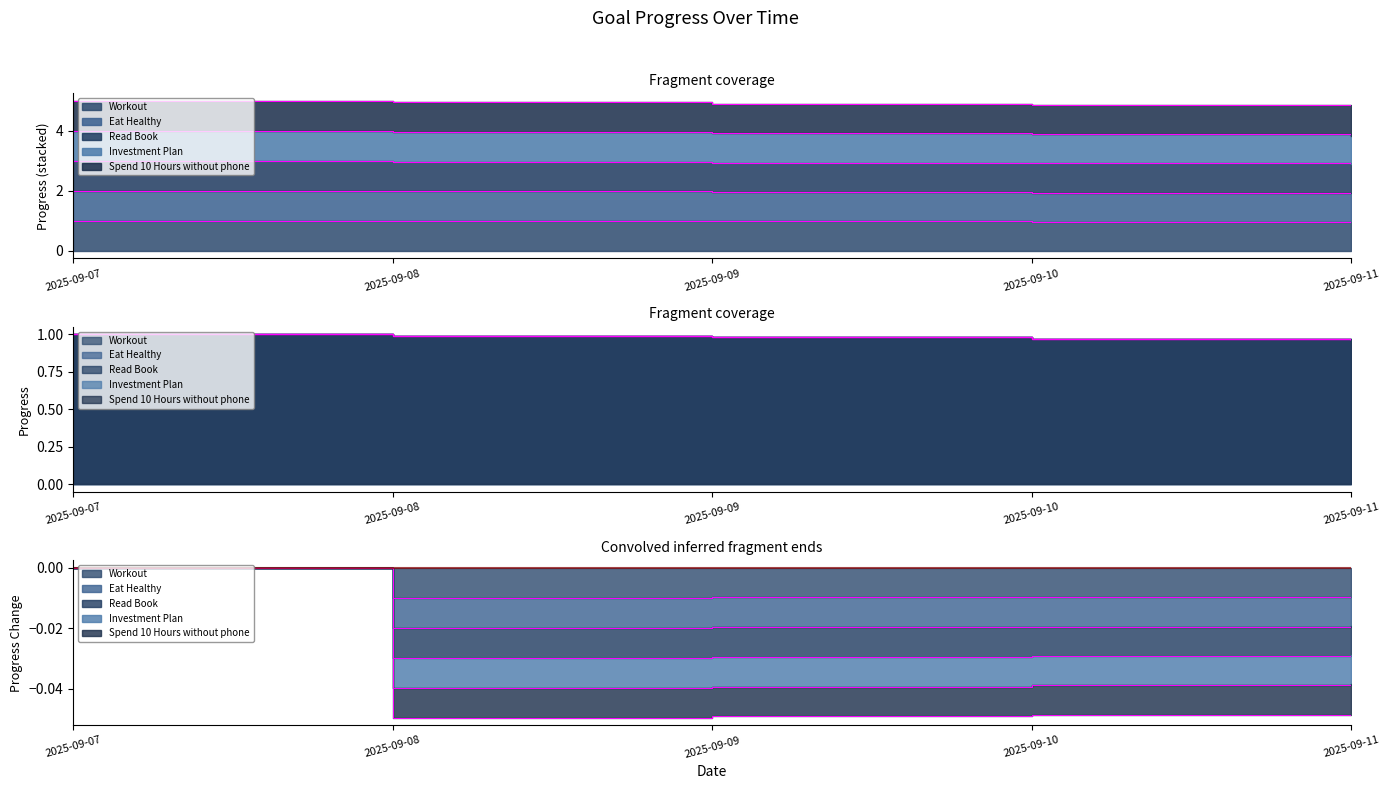

Reading left to right, extract all data points from this chart.

Workout: 2025-09-07=1.0	2025-09-08=1.0	2025-09-09=1.0	2025-09-10=1.0	2025-09-11=1.0
Eat Healthy: 2025-09-07=2.0	2025-09-08=2.0	2025-09-09=2.0	2025-09-10=1.9	2025-09-11=1.9
Read Book: 2025-09-07=3.0	2025-09-08=3.0	2025-09-09=2.9	2025-09-10=2.9	2025-09-11=2.9
Investment Plan: 2025-09-07=4.0	2025-09-08=4.0	2025-09-09=3.9	2025-09-10=3.9	2025-09-11=3.8
Spend 10 Hours without phone: 2025-09-07=5.0	2025-09-08=5.0	2025-09-09=4.9	2025-09-10=4.9	2025-09-11=4.8